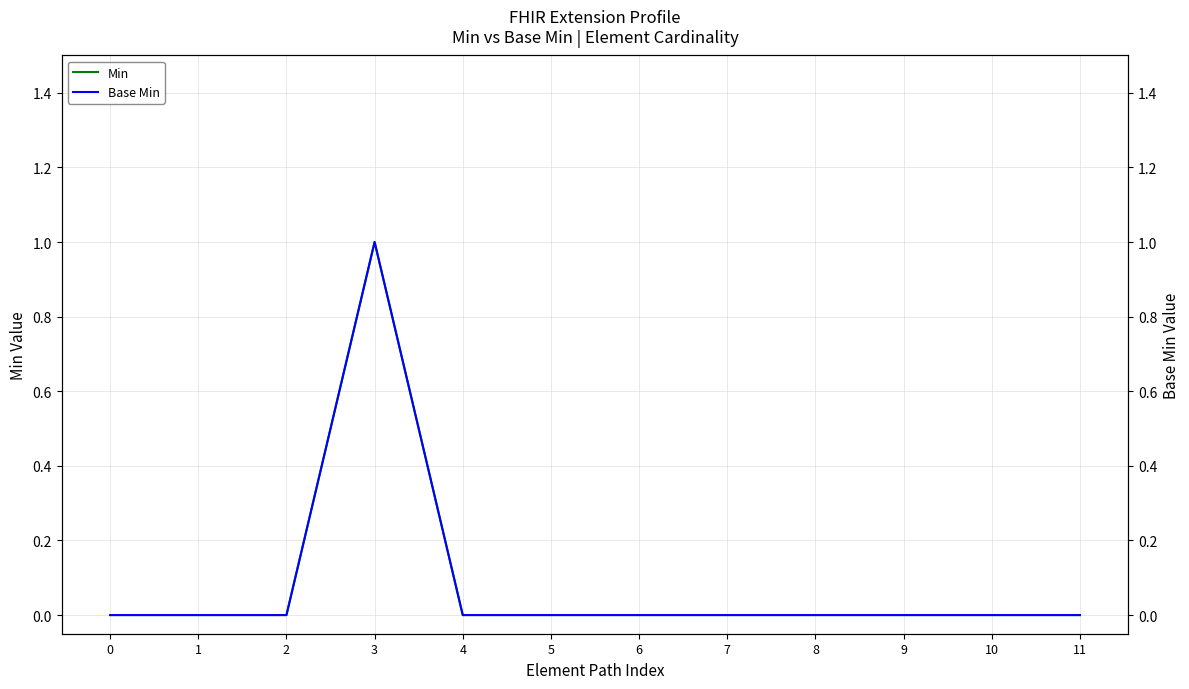

True or false: Min has more than 0 interior local peaks.

True